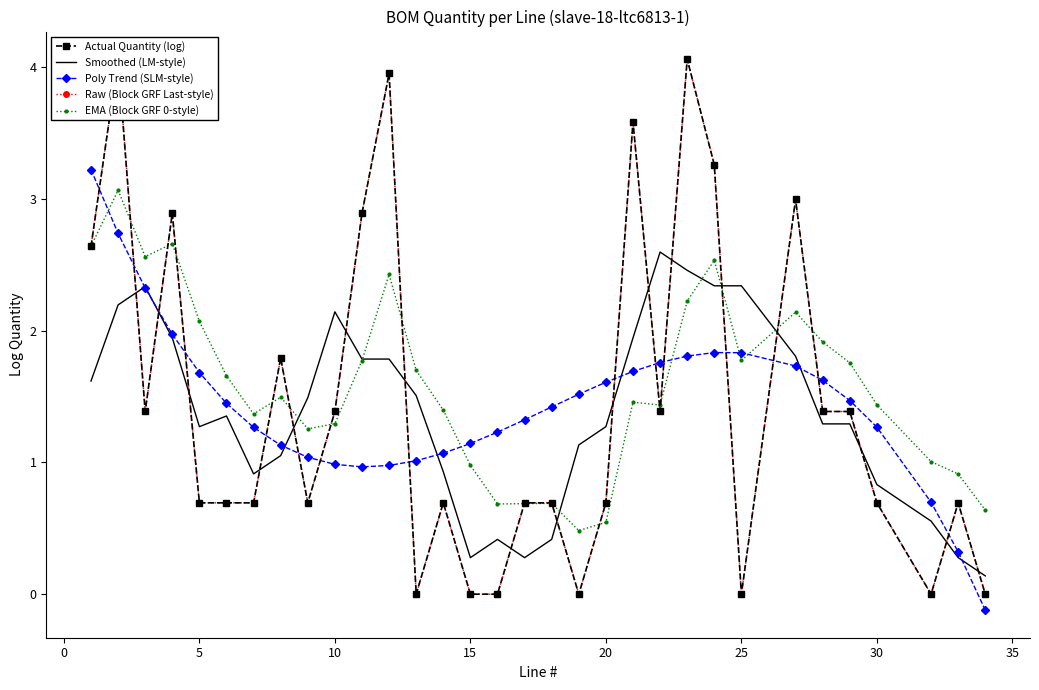

What is the lowest value of the EMA (Block GRF 0-style) series?

0.5